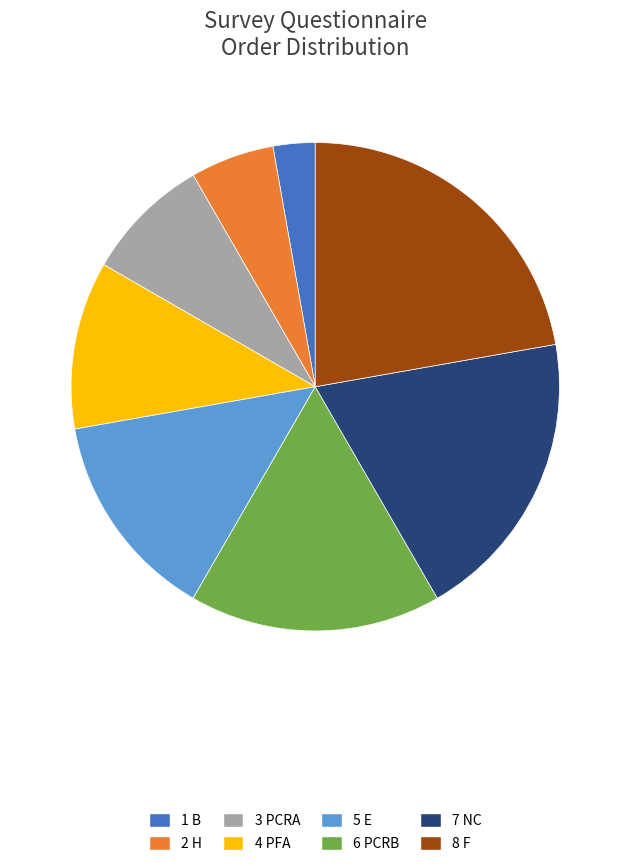

How many segments does this pie chart have?

8